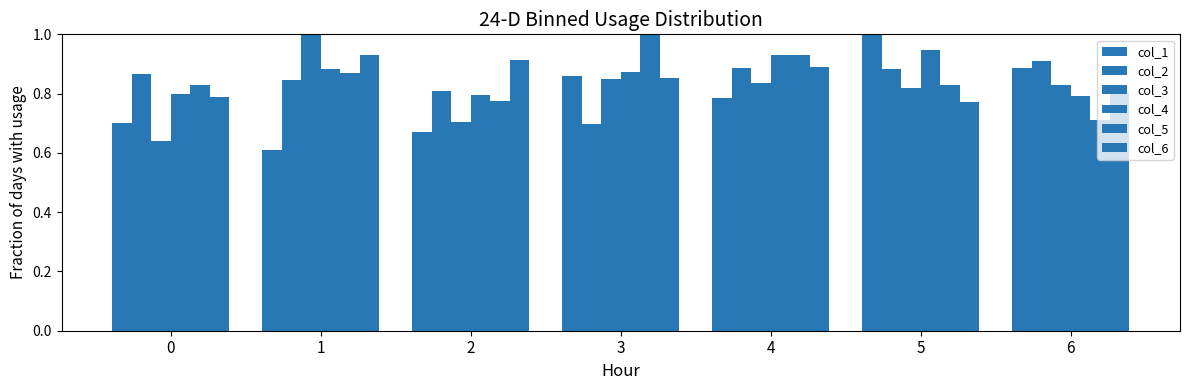

What is the sum of the col_4 values at 4 and 1?

1.8